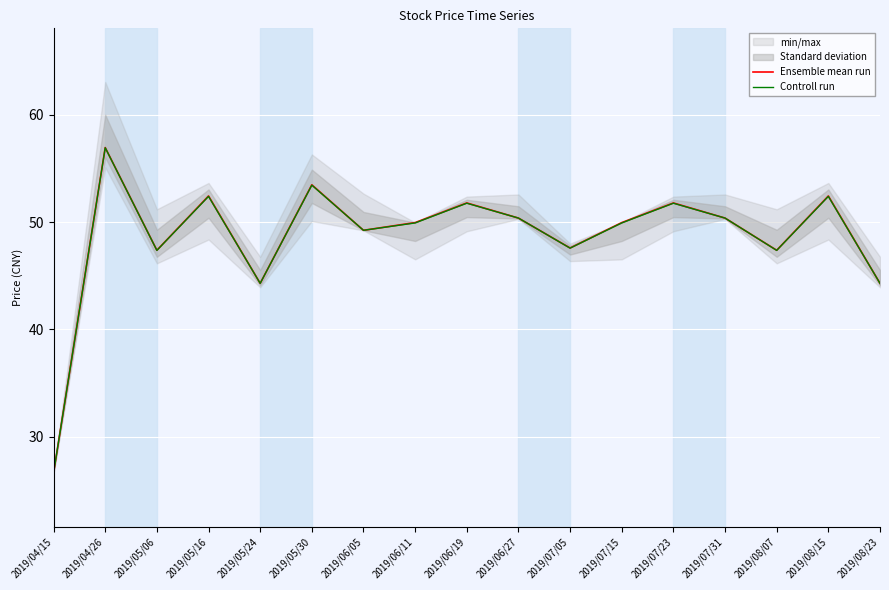

What is the difference between the maximum and minimum values in the Ensemble mean run series?

30.3